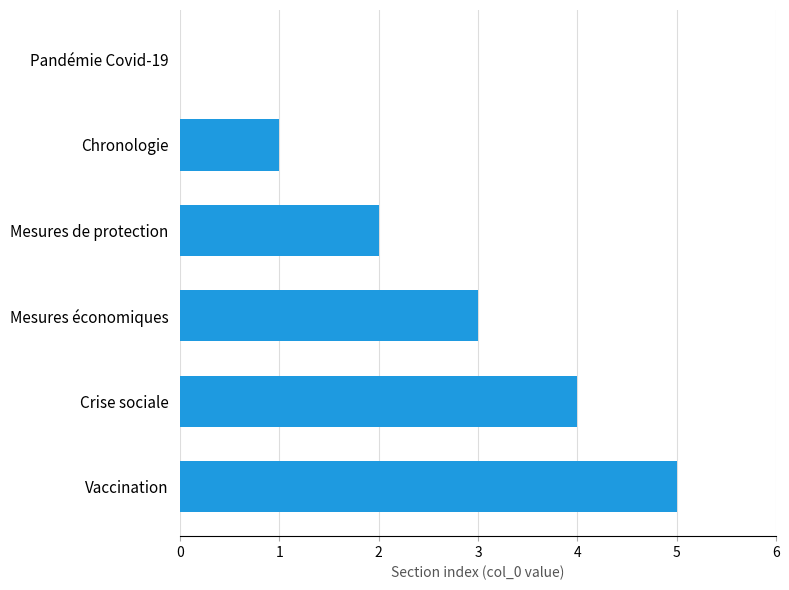

Is it true that the value at Pandémie Covid-19 is 2?

False